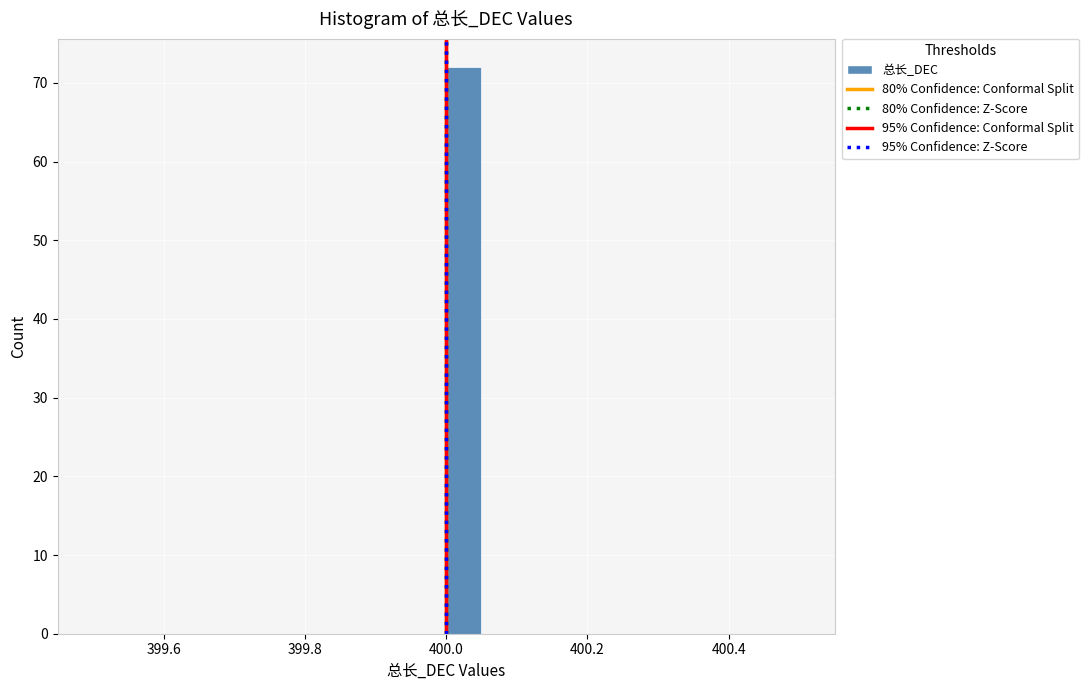

Read against the x-axis, roughly where is the centre of the tallest bar?

400.02